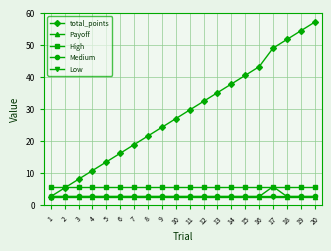

What is the sum of the Payoff values at 10 and 3?

5.4